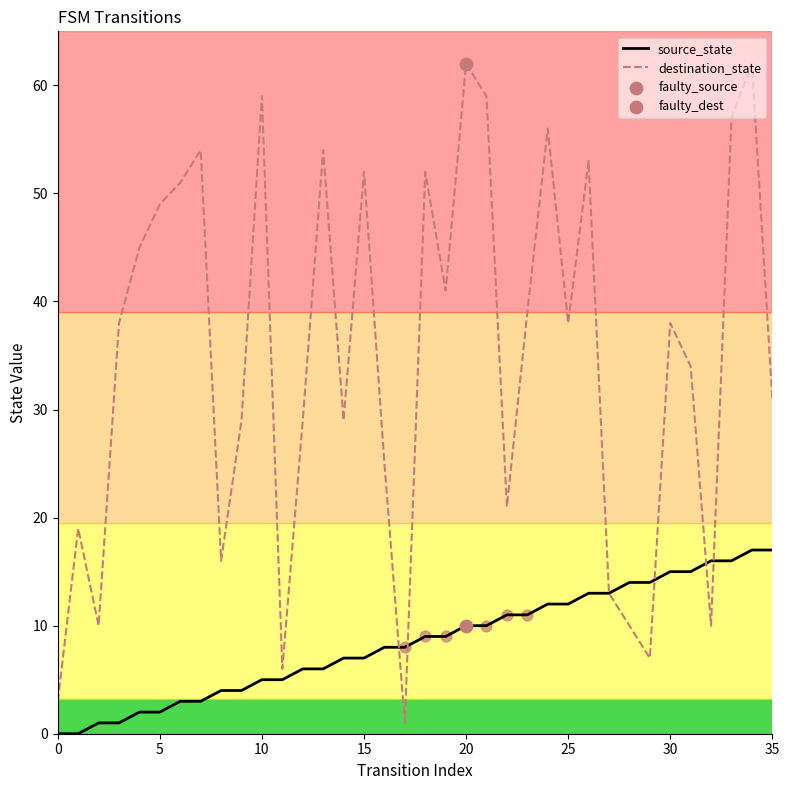

Which series has the largest range (max minus min)?

destination_state